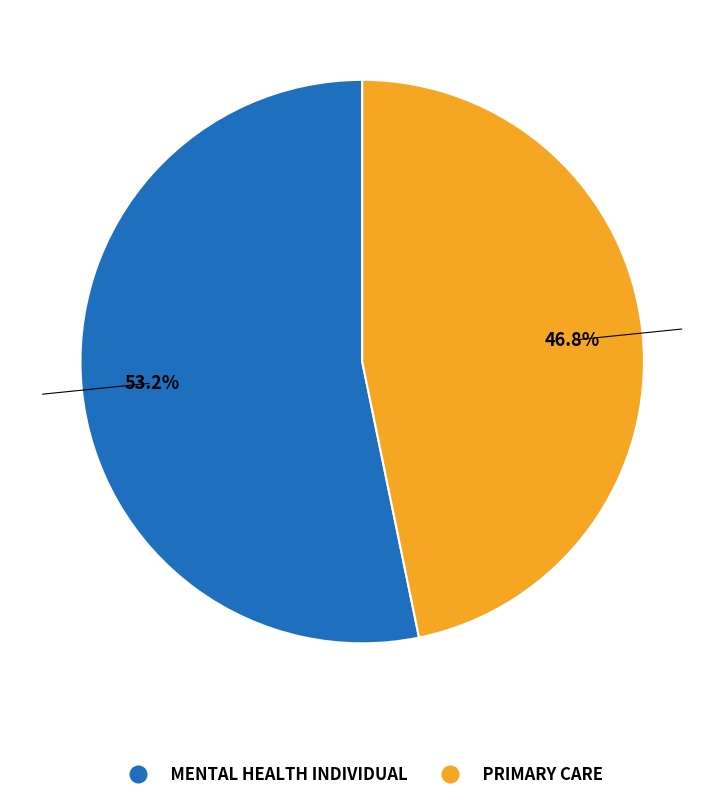

To the nearest percent, what is the average slice percentage?

50%